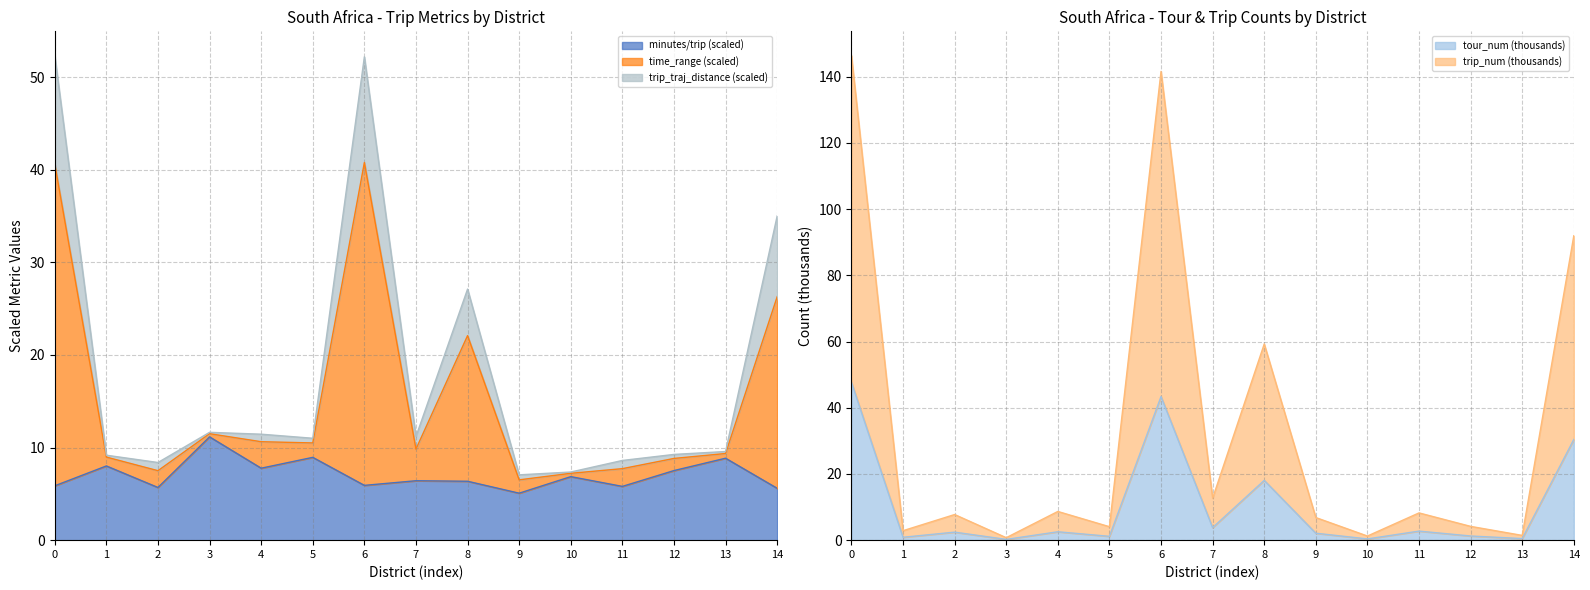

True or false: trip_traj_distance has more than 2 points higher than both neighbors.

True